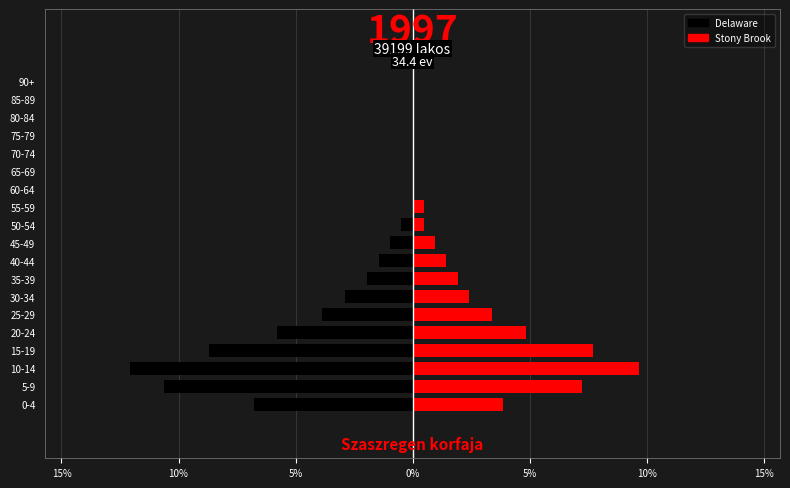

Are the bars grouped side by side (vs. stacked)?

Yes